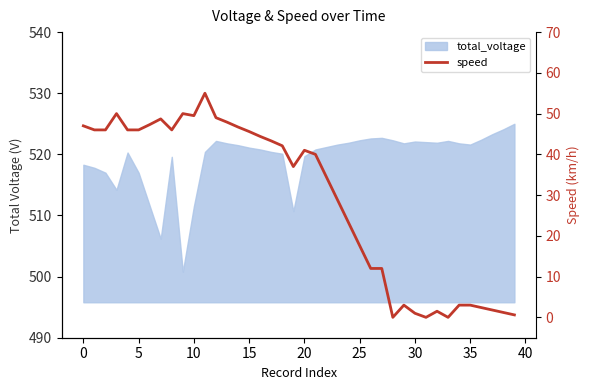

Does the chart have visible grid lines?

No